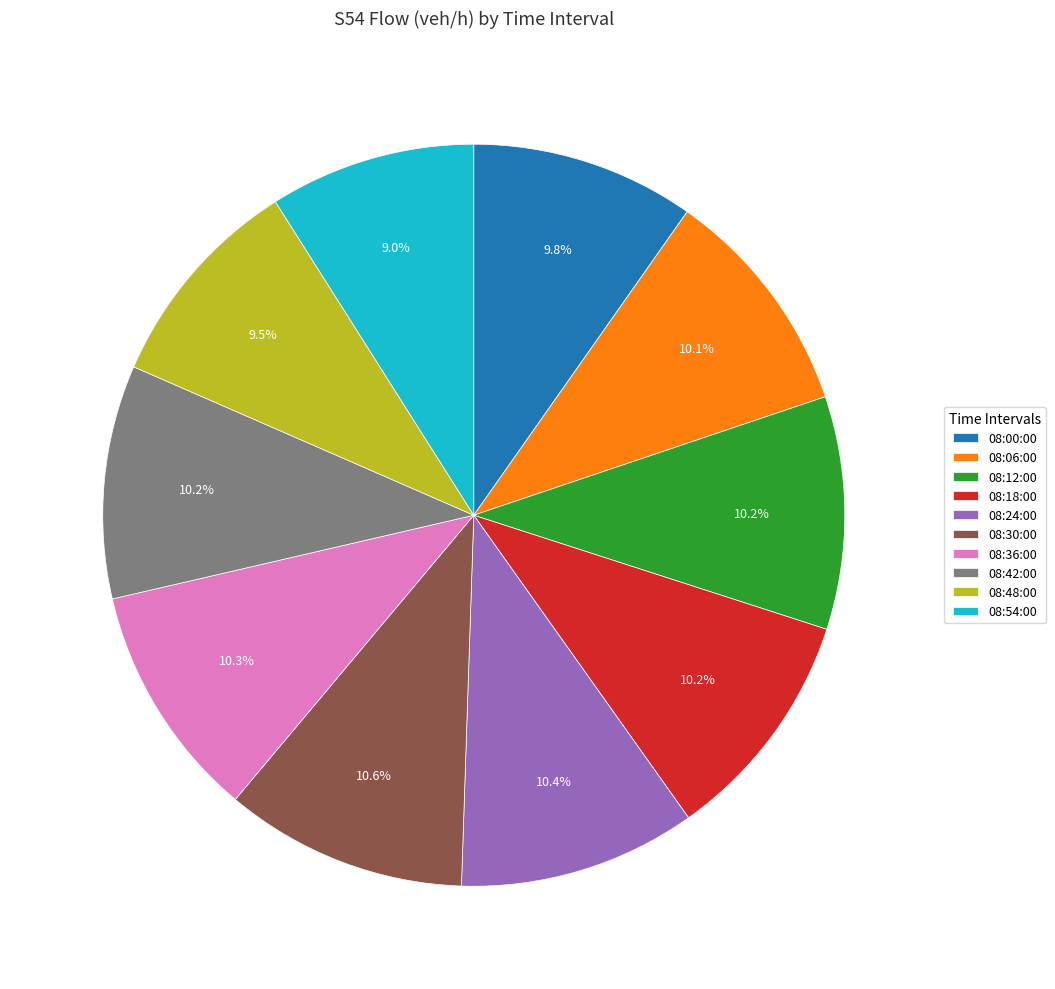

Is the sum of 08:48:00 and 08:12:00 greater than half?

No